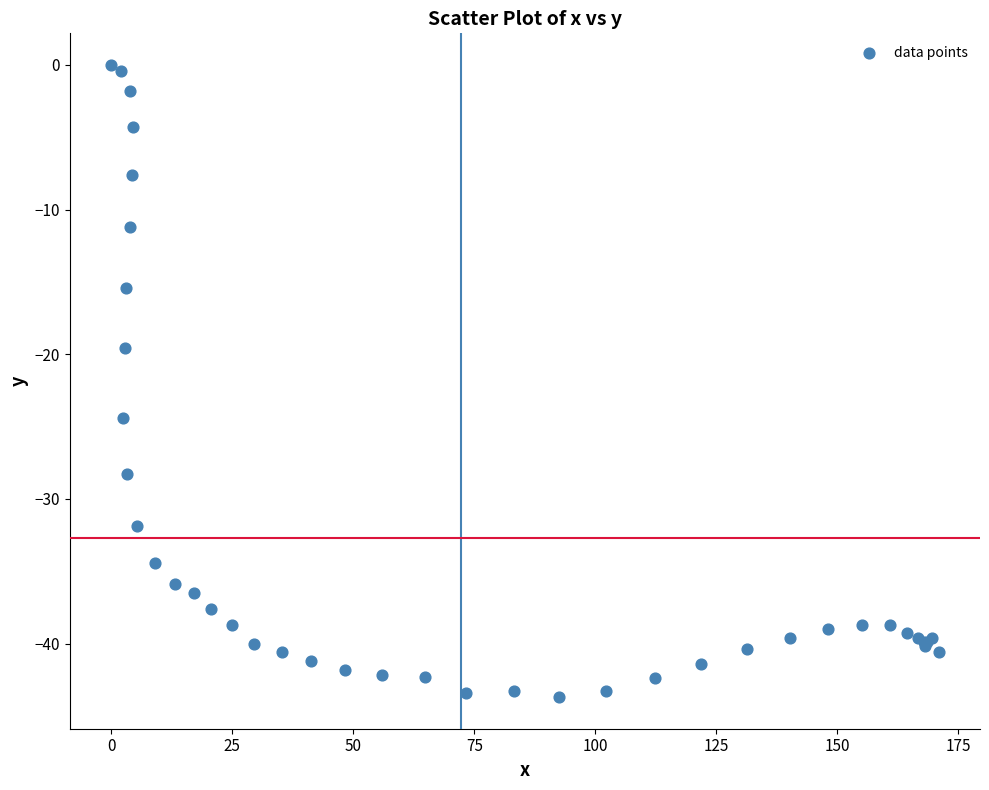

What Y value in the scatter plot is closest to -21?

-19.6